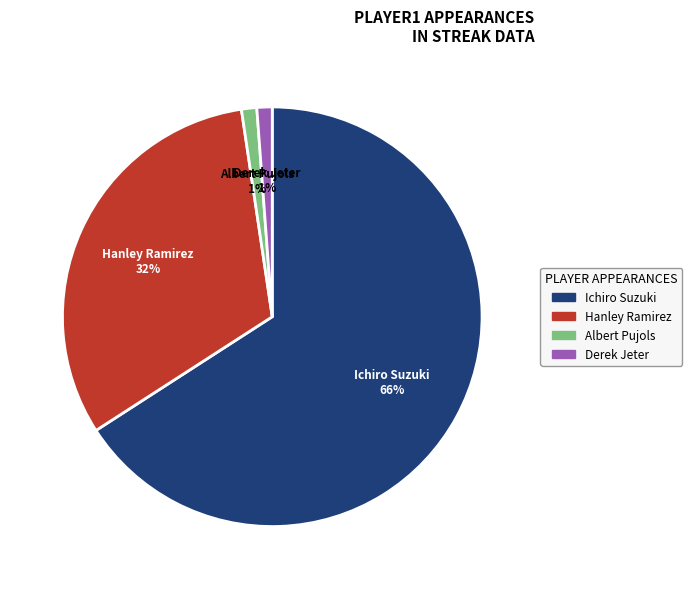

Do Hanley Ramirez and Albert Pujols together represent more than half of the pie?

No